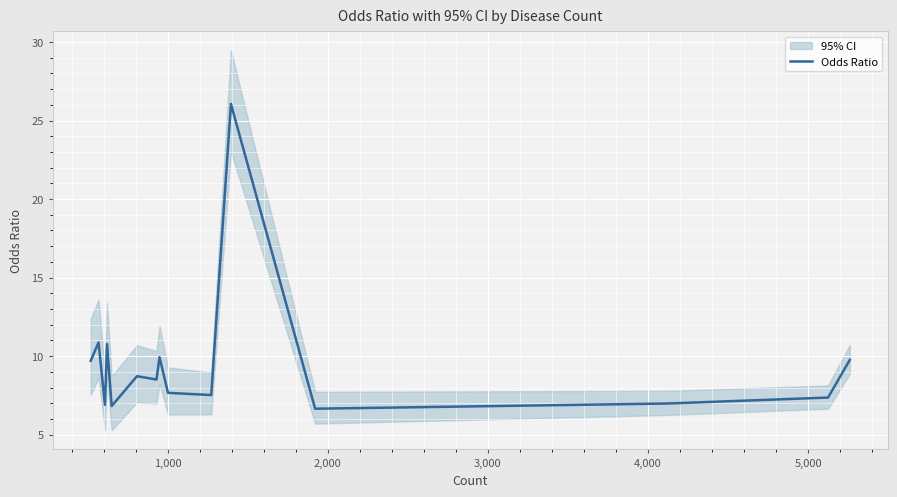

What is the smallest value displayed?

6.7